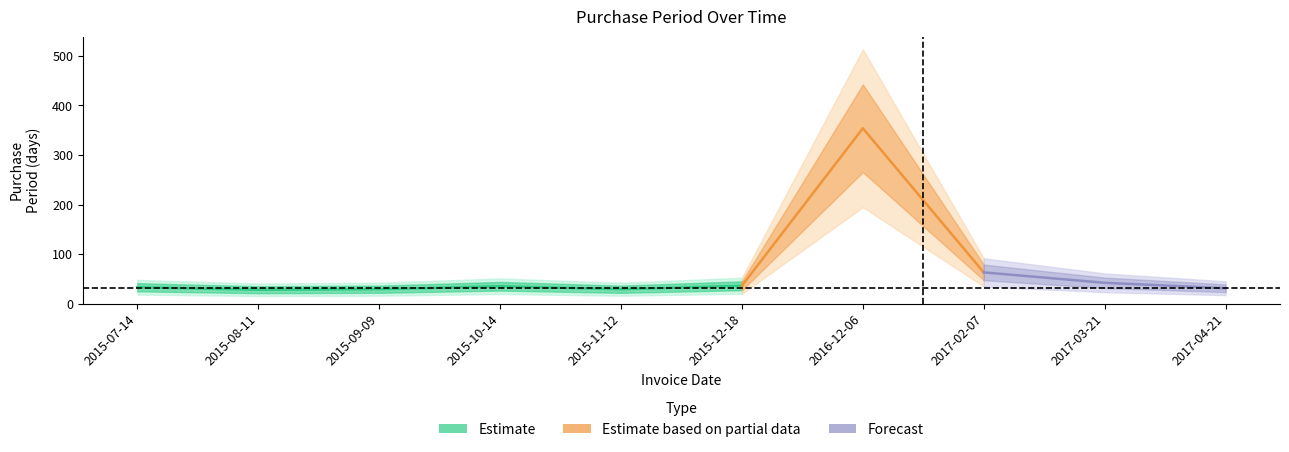

How many values are below 35?

5